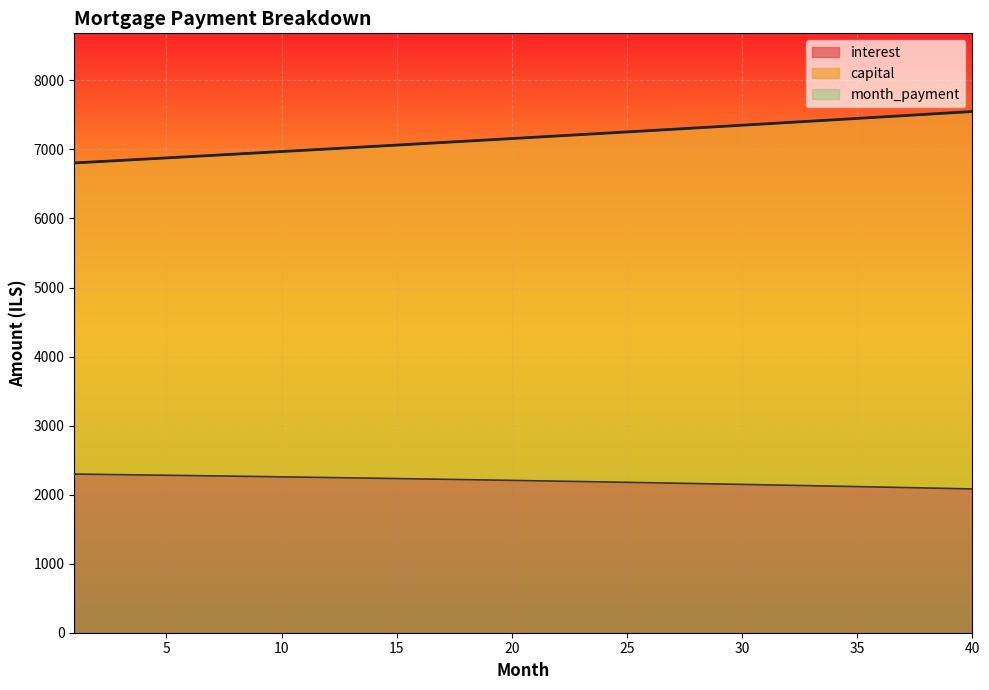

What is the value of the interest point at the 38th from the left?

2096.2